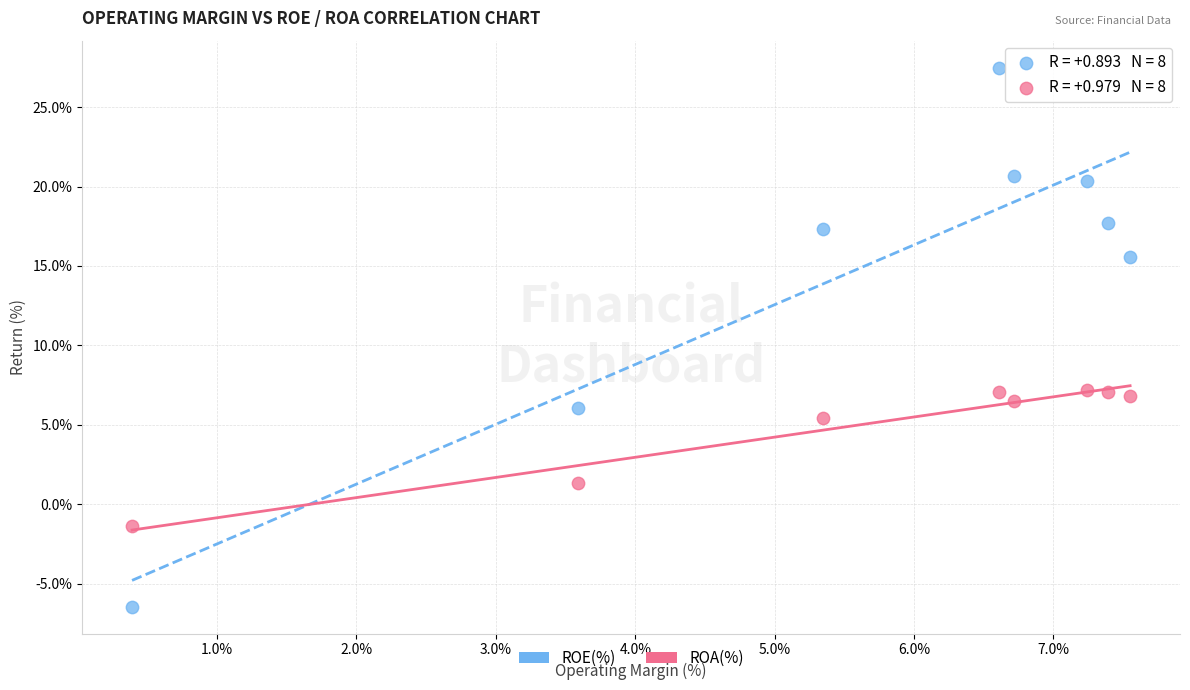

What are all the series names shown in the legend?

ROE(%), ROA(%)